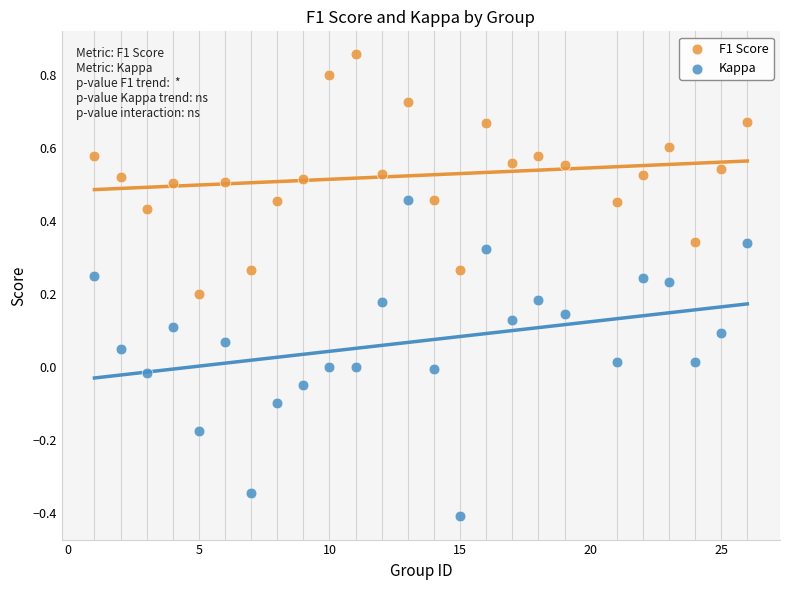

What are all the series names shown in the legend?

F1 Score, Kappa